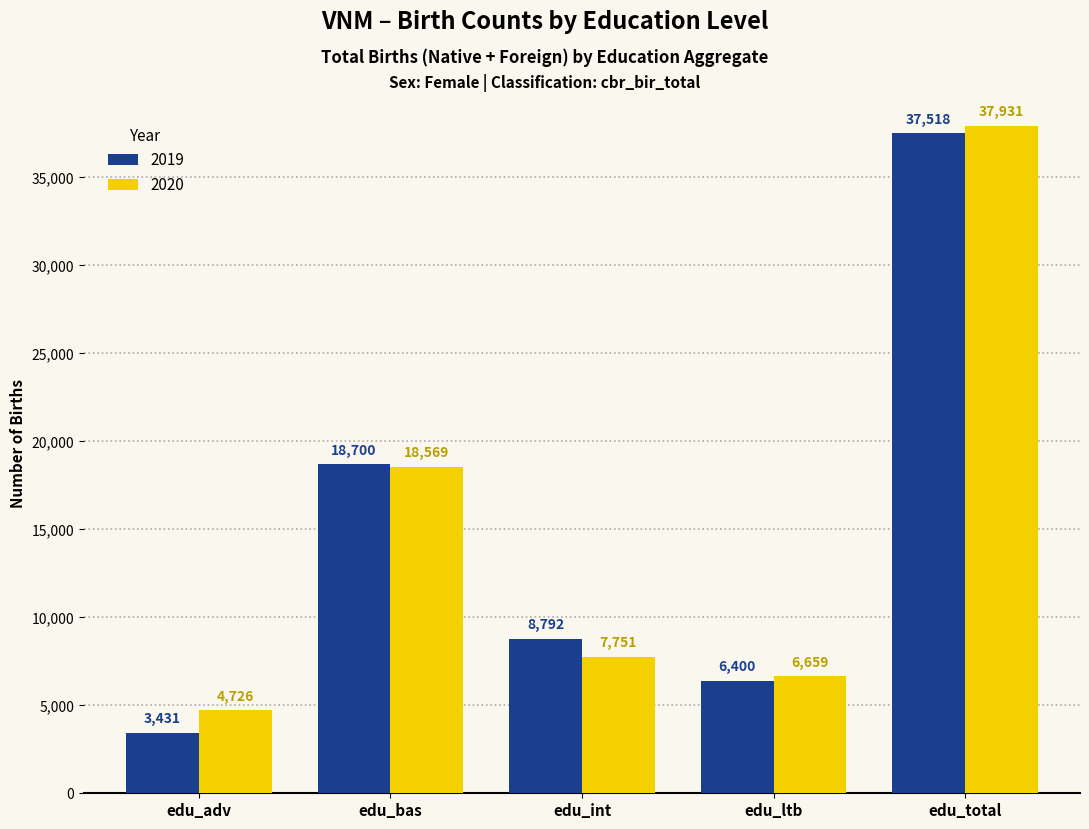

What are all the series names shown in the legend?

2019, 2020